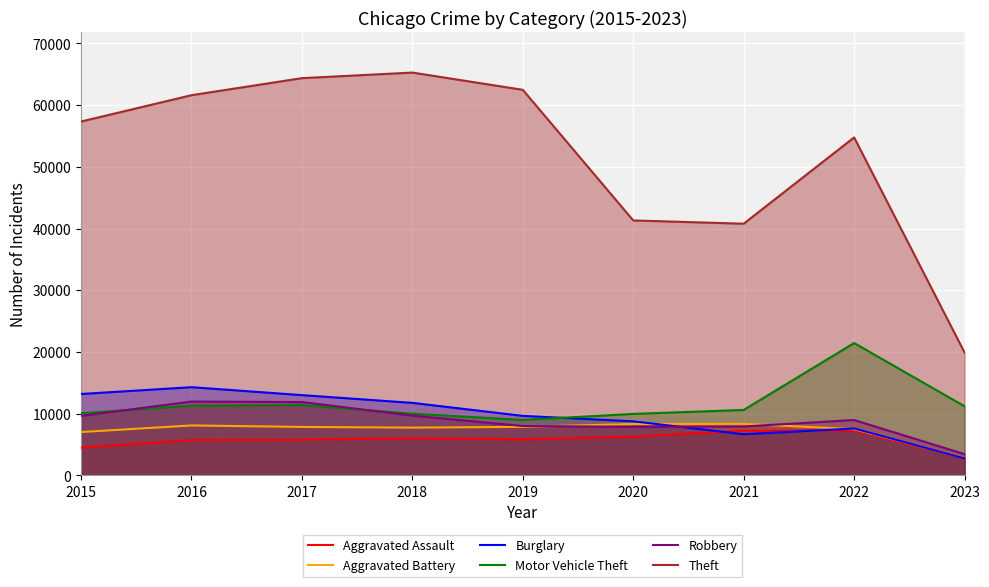

Which series has the largest range (max minus min)?

Theft